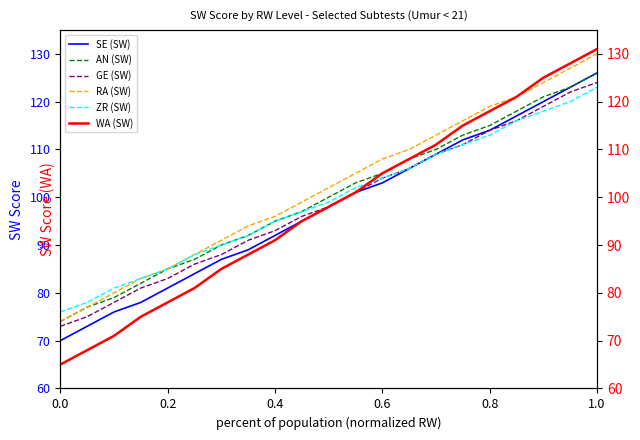

Read the SE (SW) value at 0.2, to the nearest 5.

80